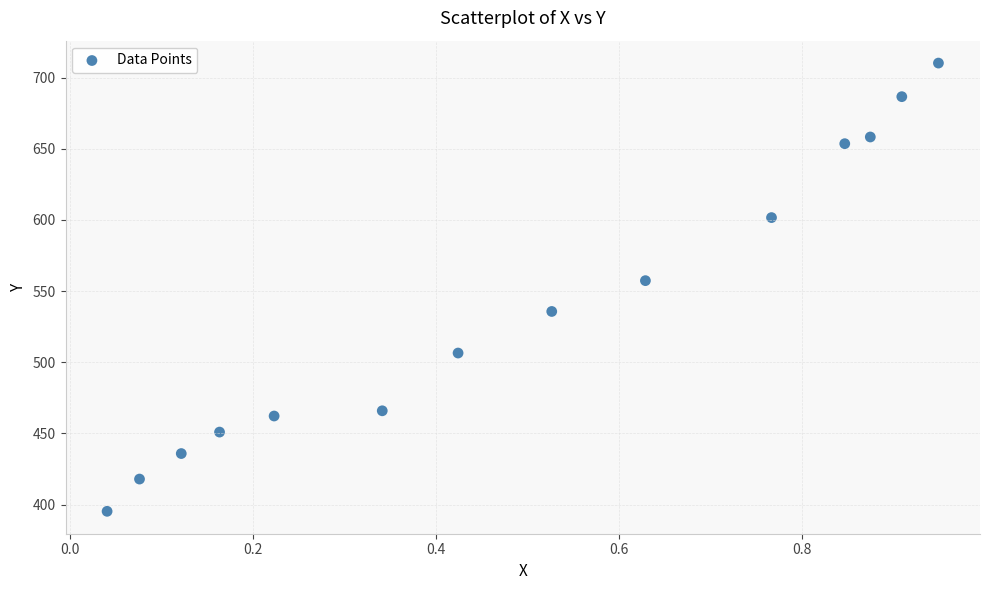

What is the range of X values (max minus min)?

0.9